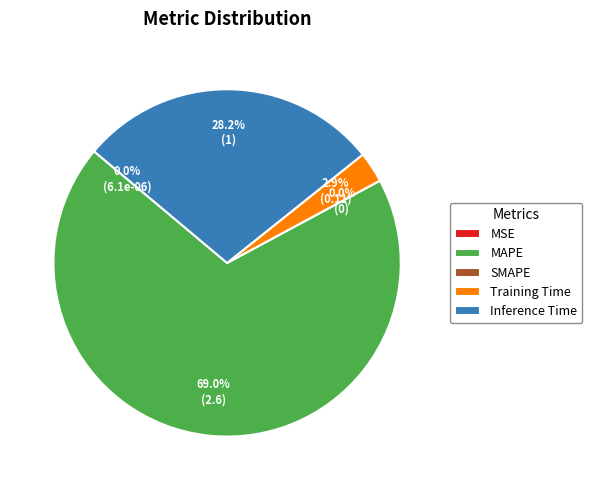

What is the largest slice in the pie chart?

MAPE